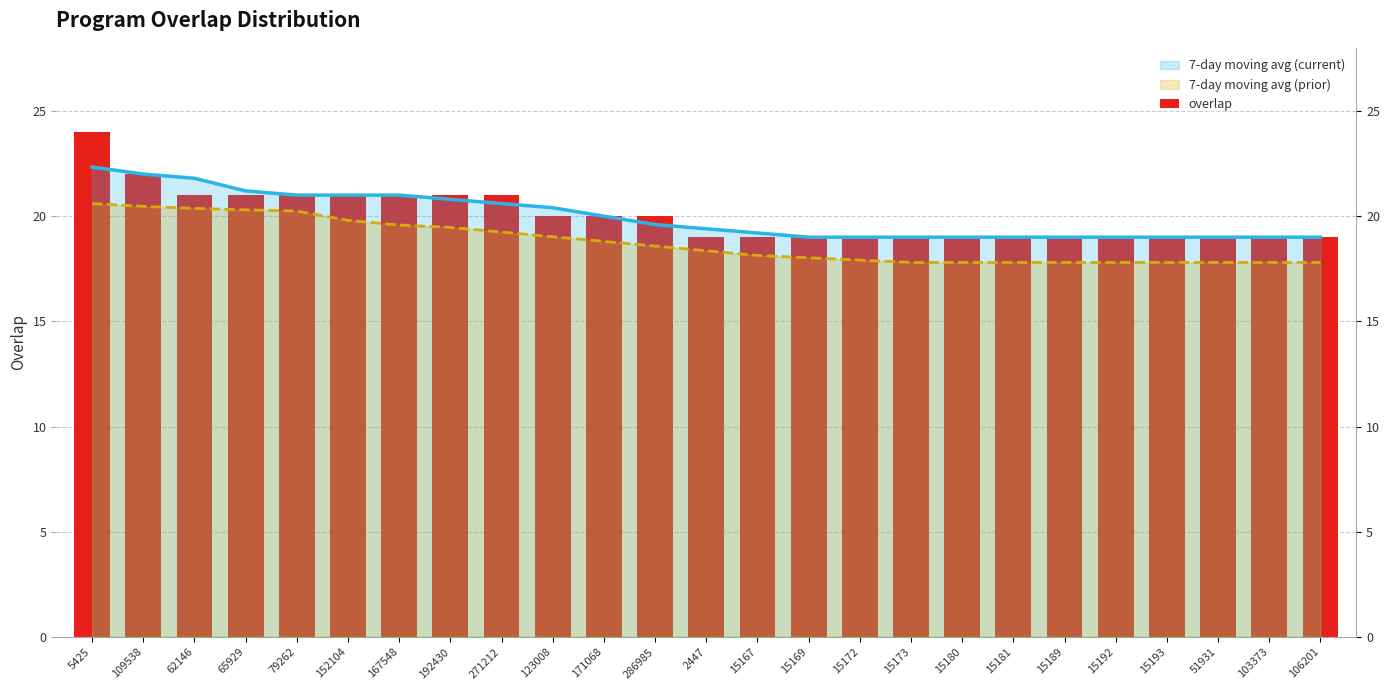

What is the smallest value displayed?

19